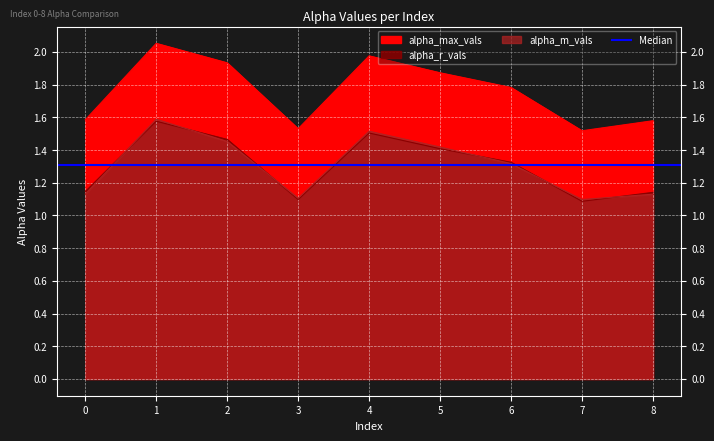

True or false: alpha_r_vals and alpha_max_vals cross at least once.

False